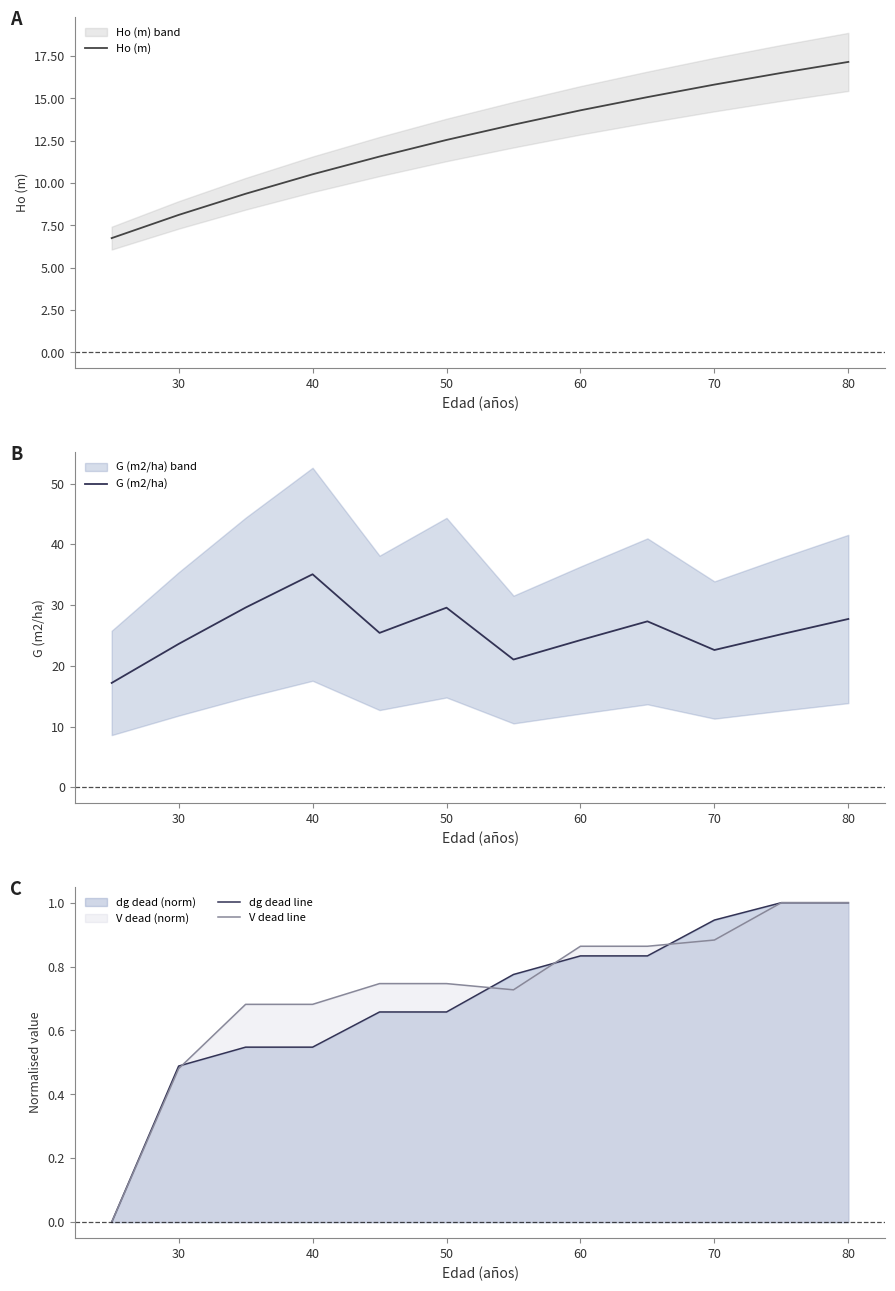

What is the difference between the maximum and minimum values in the V dead line series?

1.0